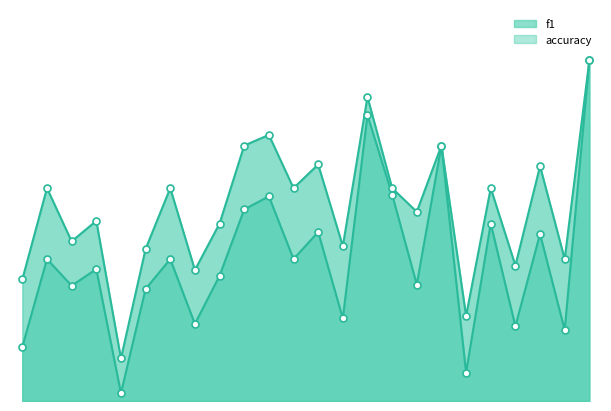

Is the value of accuracy at 1 greater than the value of f1 at 10?

No